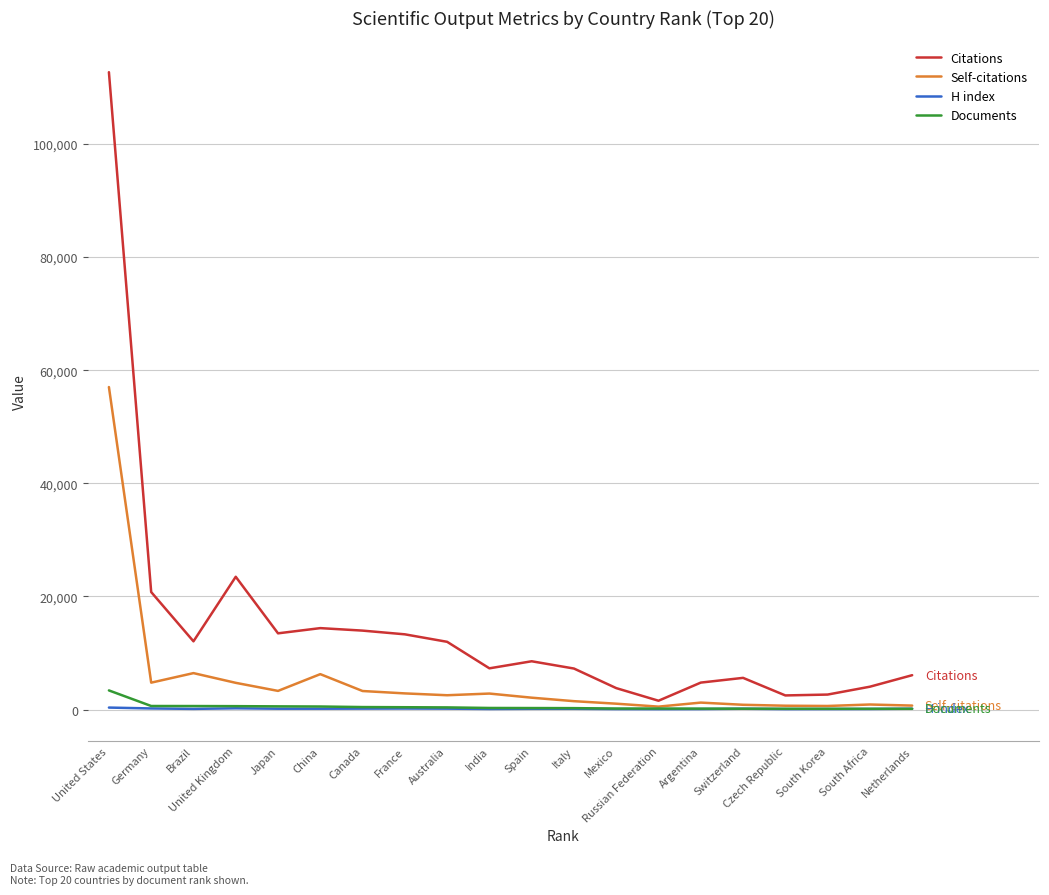

Which series has the largest total across all categories?

Citations